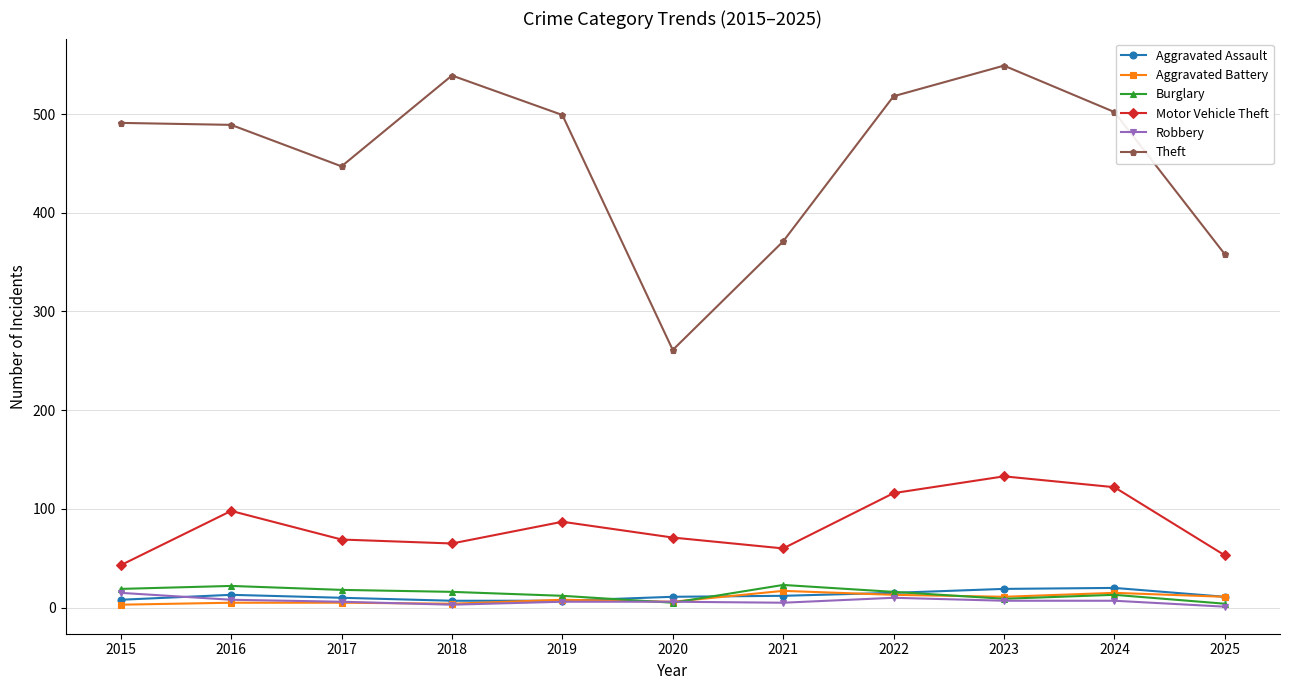

Is the value of Aggravated Assault at 2019 greater than the value of Aggravated Battery at 2021?

No